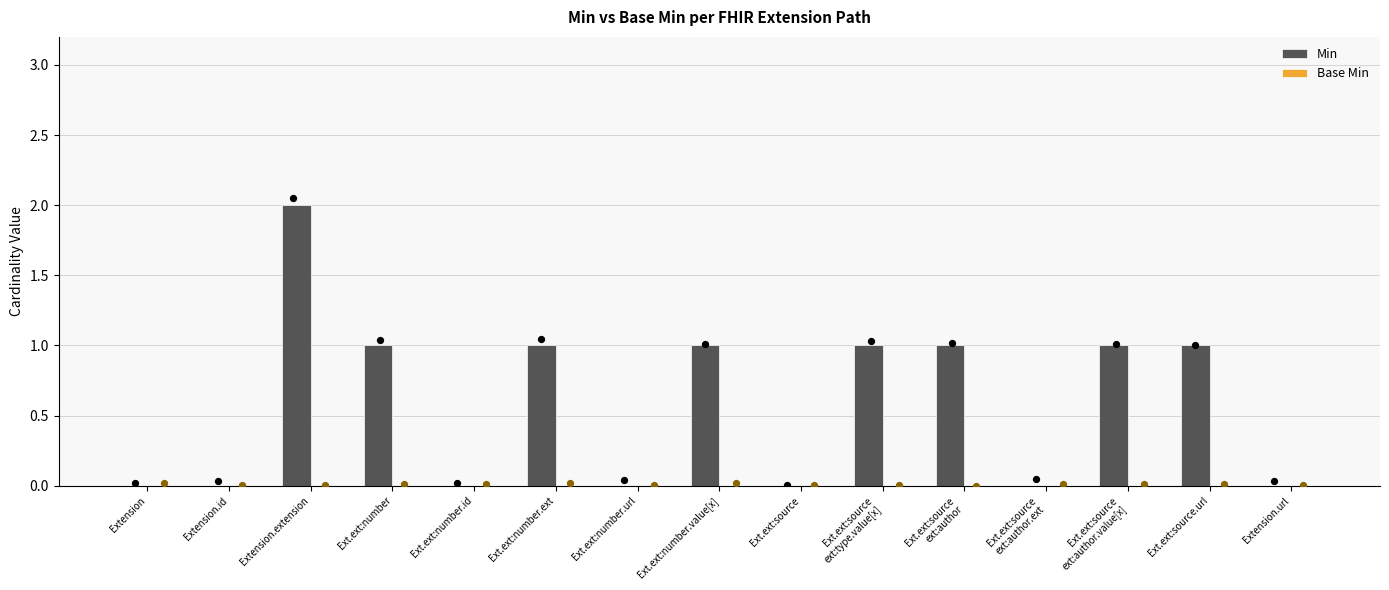

Which series reaches the minimum Y coordinate?

Min